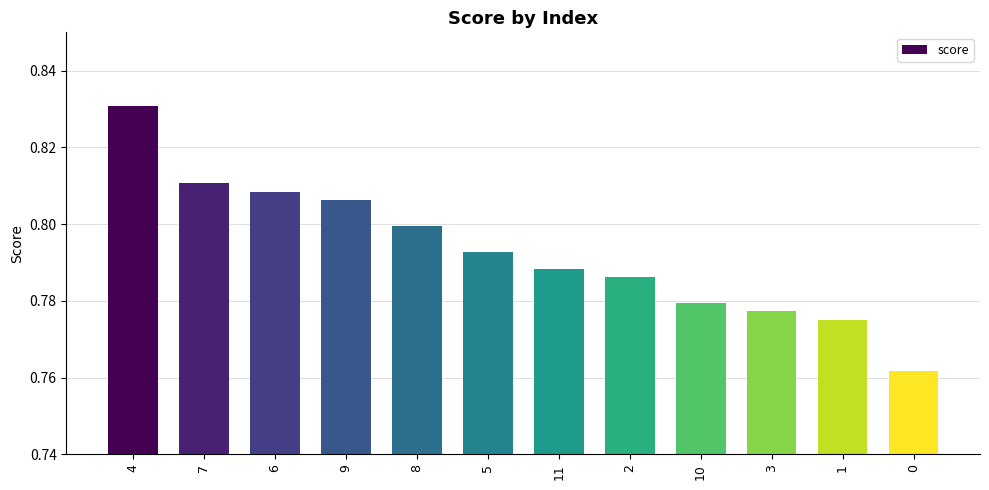

What position from the right is 1?

2